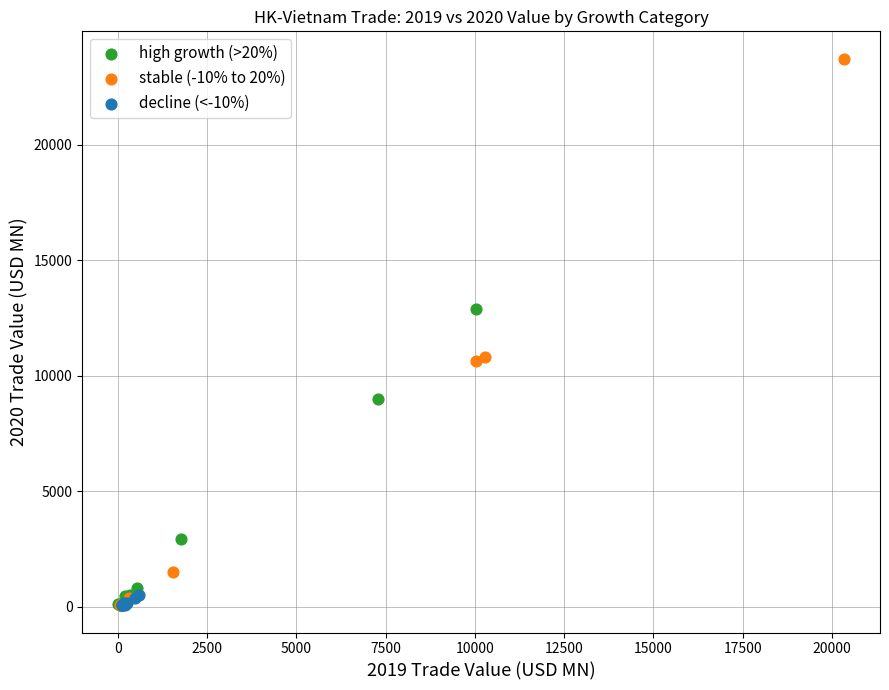

Which series has the largest Y range (max minus min)?

stable (-10% to 20%)